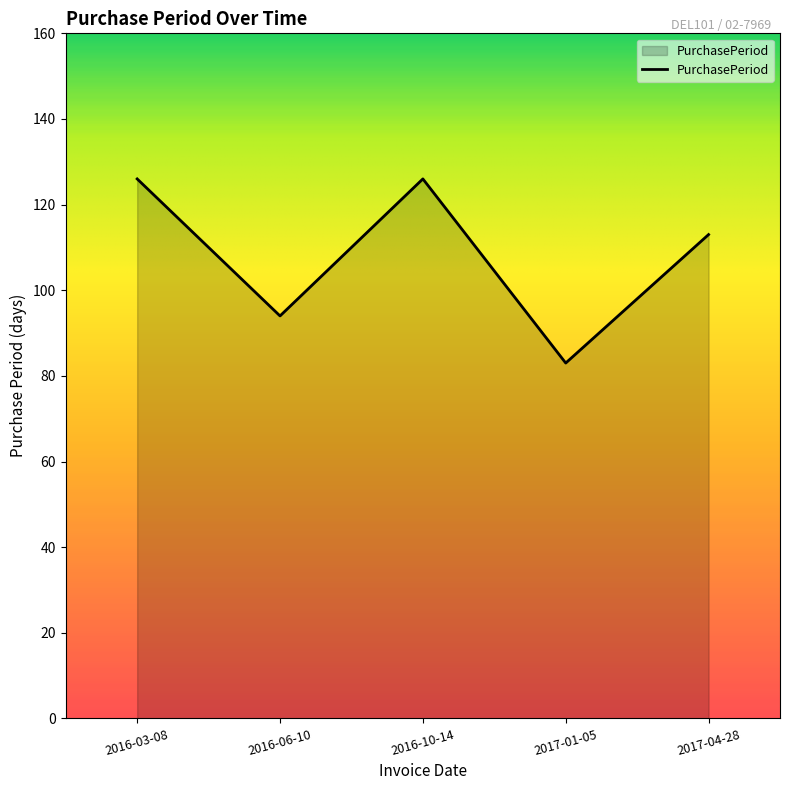

True or false: the data shows 62 at 2017-04-28.

False